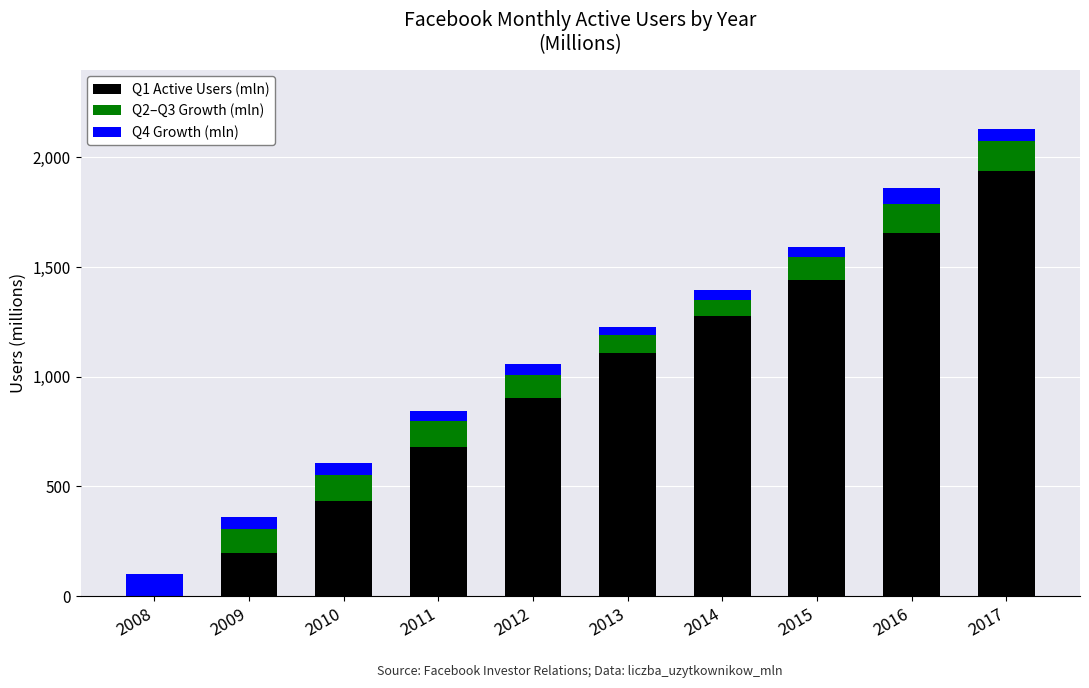

Which series has the largest total across all categories?

Q1 Active Users (mln)